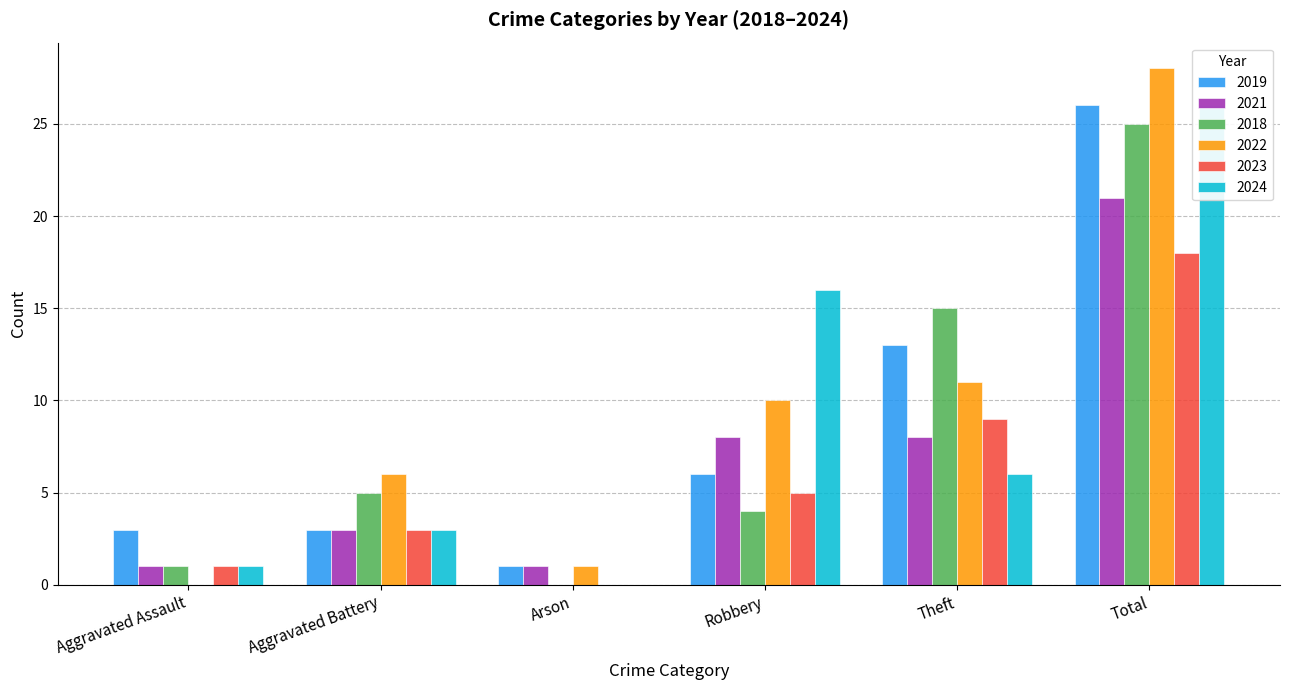

What is the spread (max minus min) of values at Aggravated Assault?

3